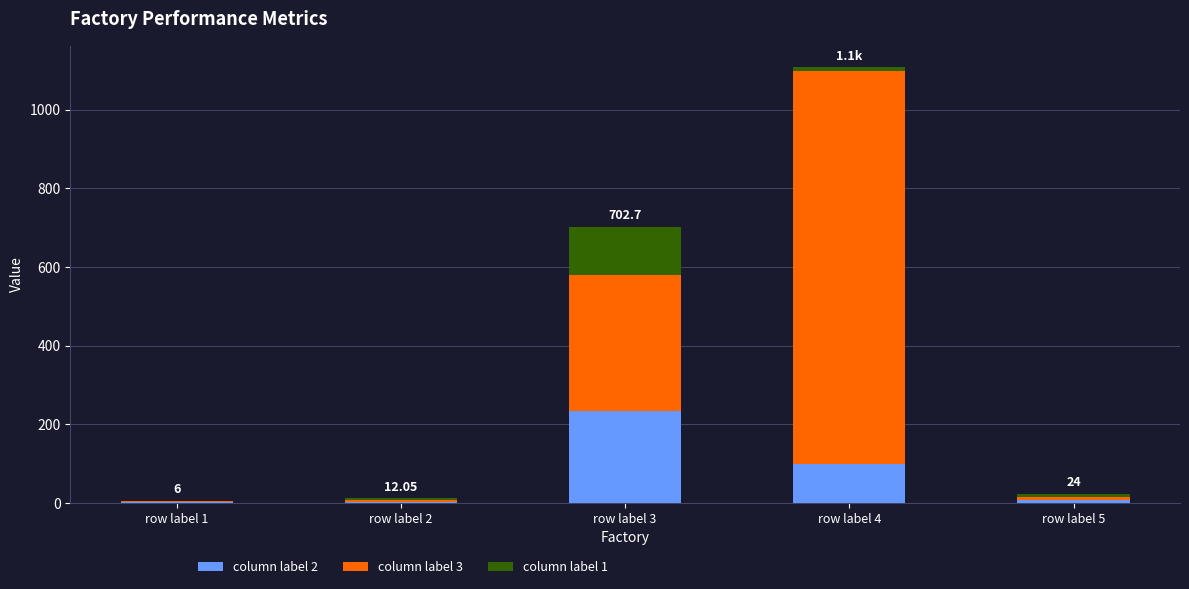

At which category is the sum across all series the highest?

row label 4